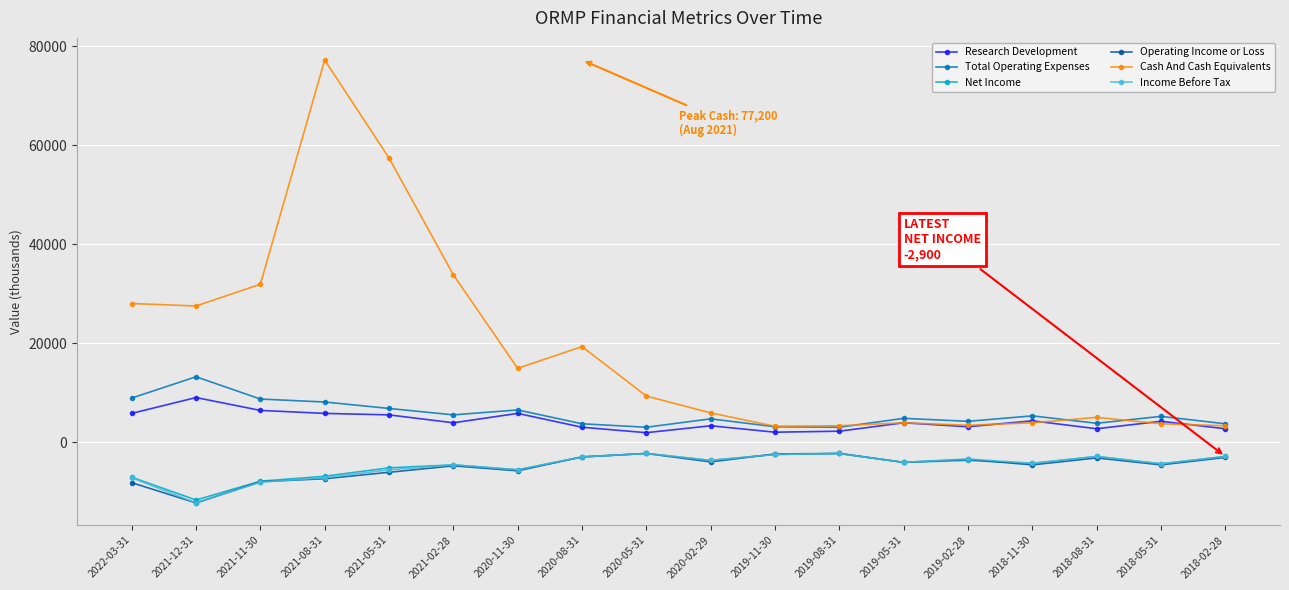

How many distinct data groups are displayed?

6